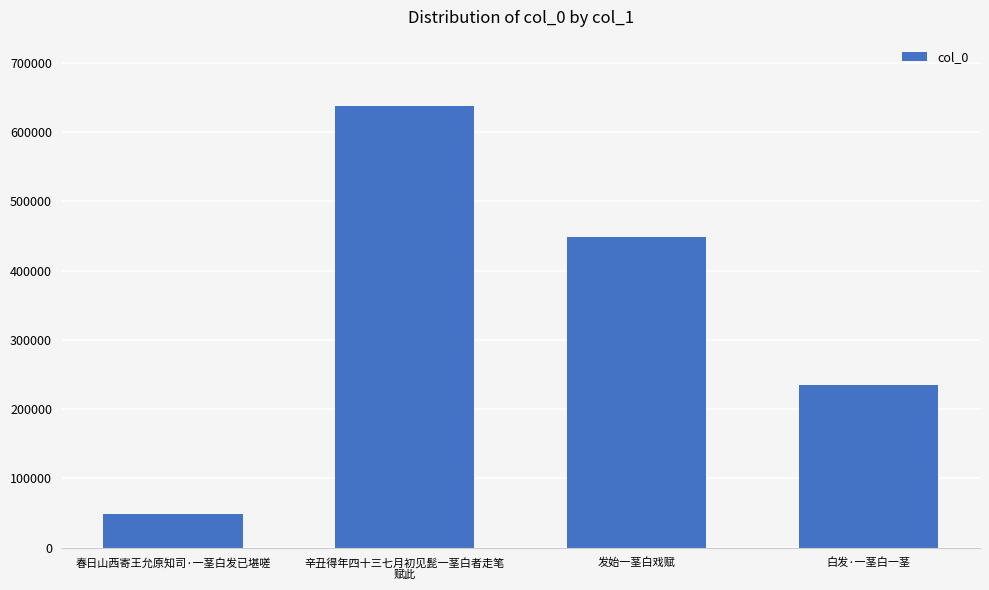

Which category has the highest value across all series?

辛丑得年四十三七月初见髭一茎白者走笔
赋此